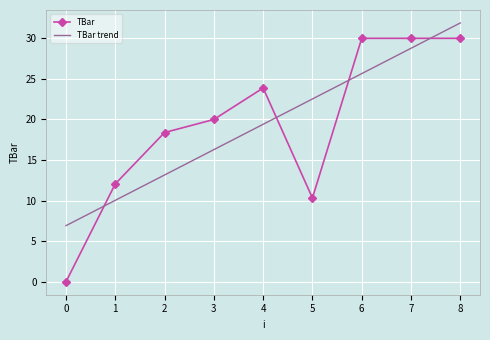

What is the total value across all series at 5?

32.9